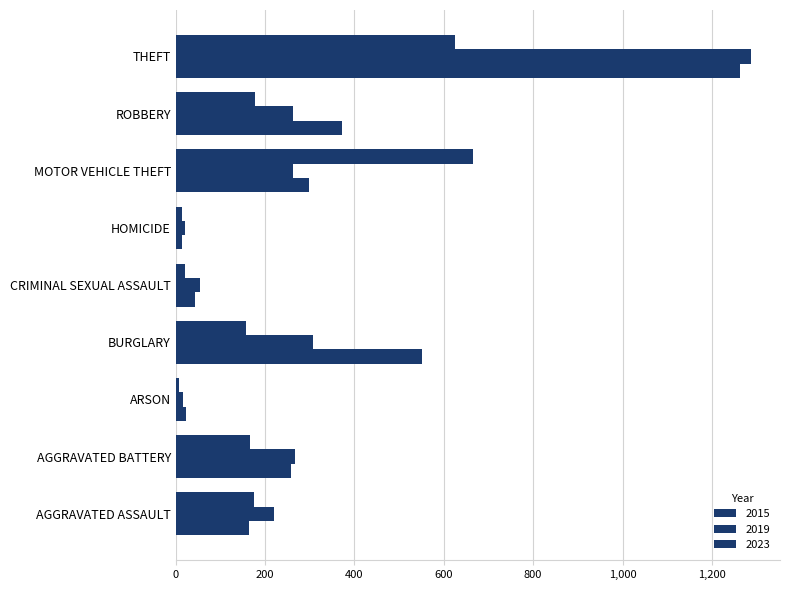

Which series has the widest spread of values?

2019